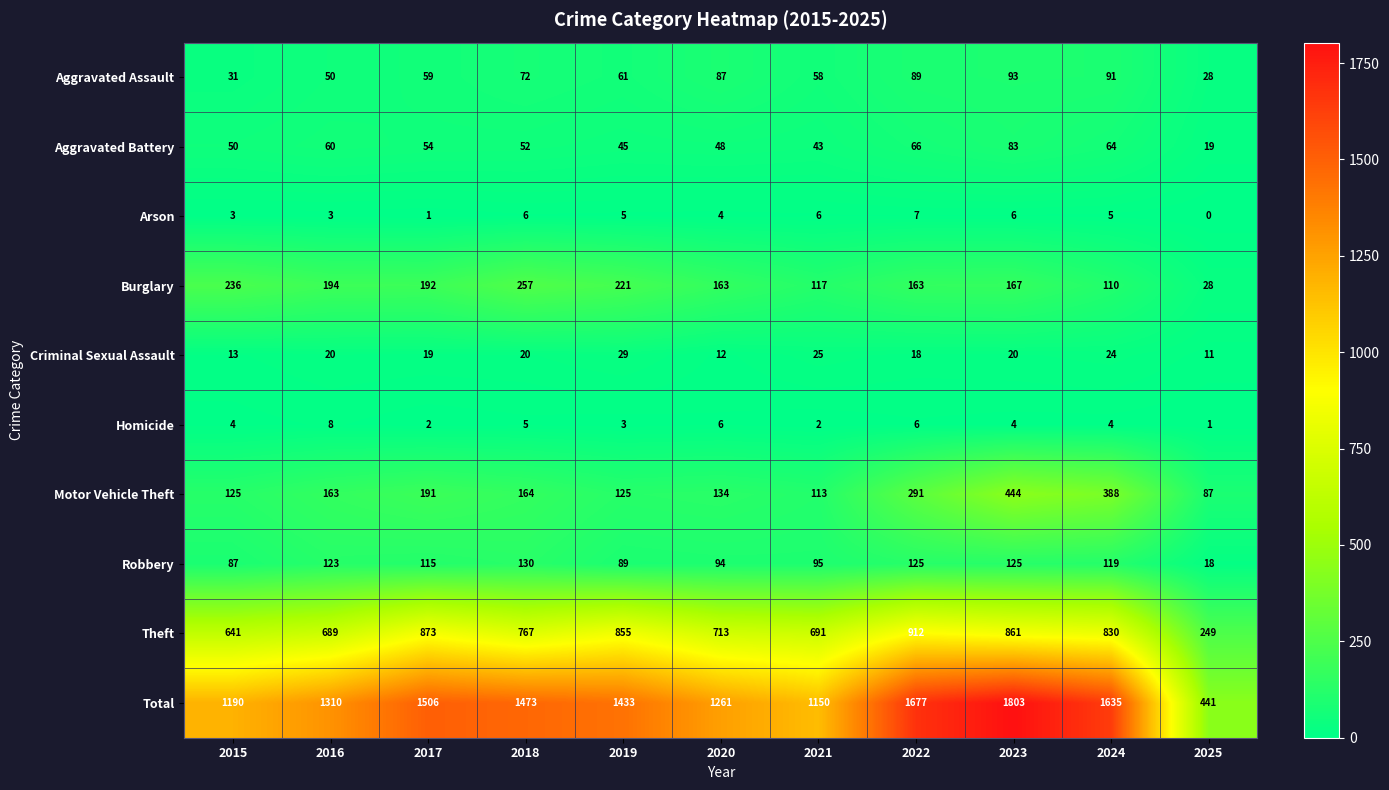

What is the difference between the highest and lowest values at 2022?

1671